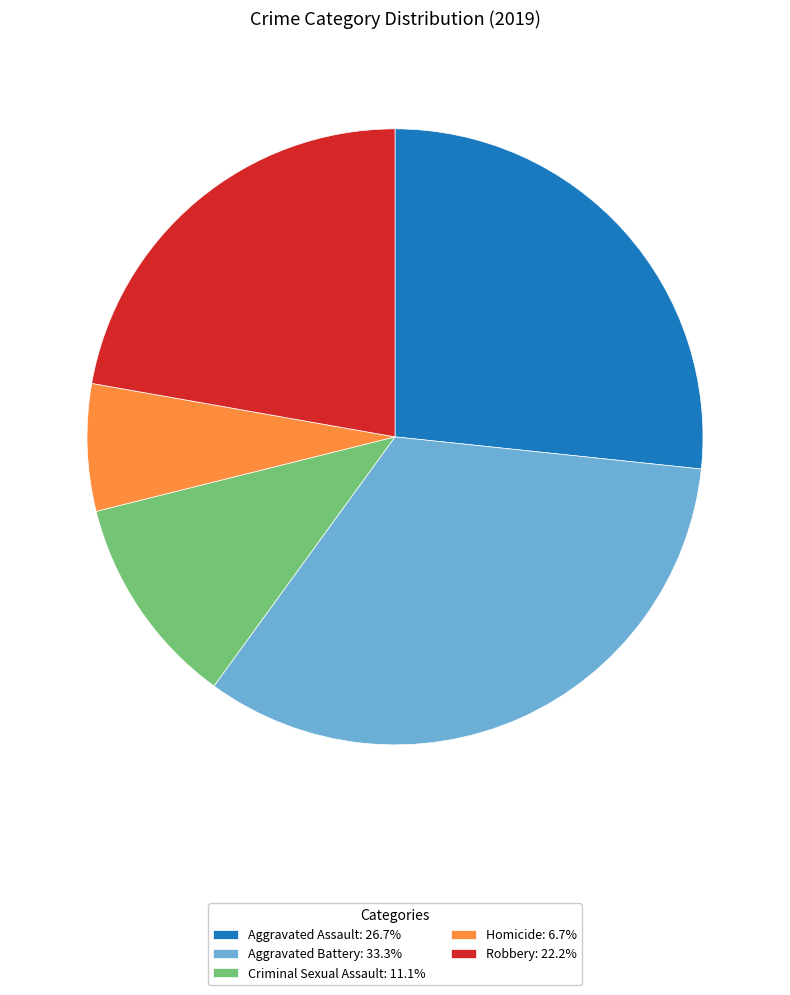

Does any single category account for the majority?

No